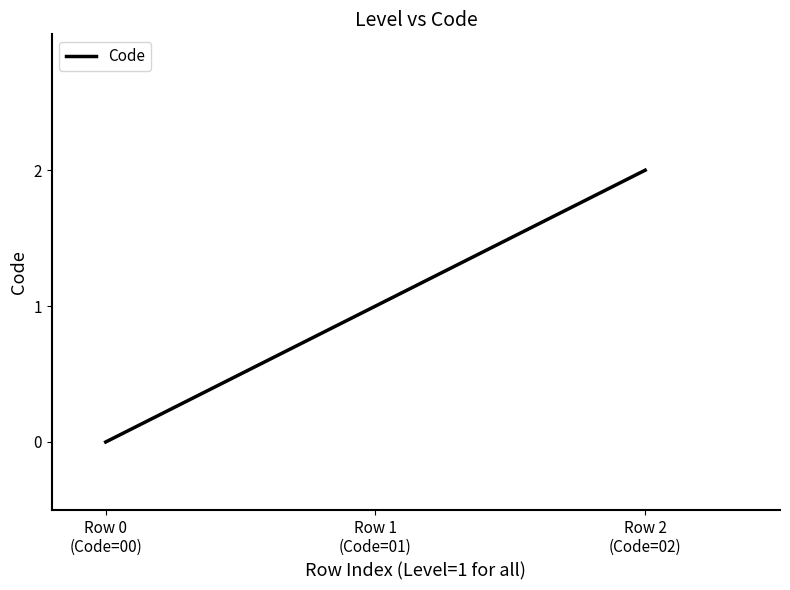

What is the sum of all values?

3